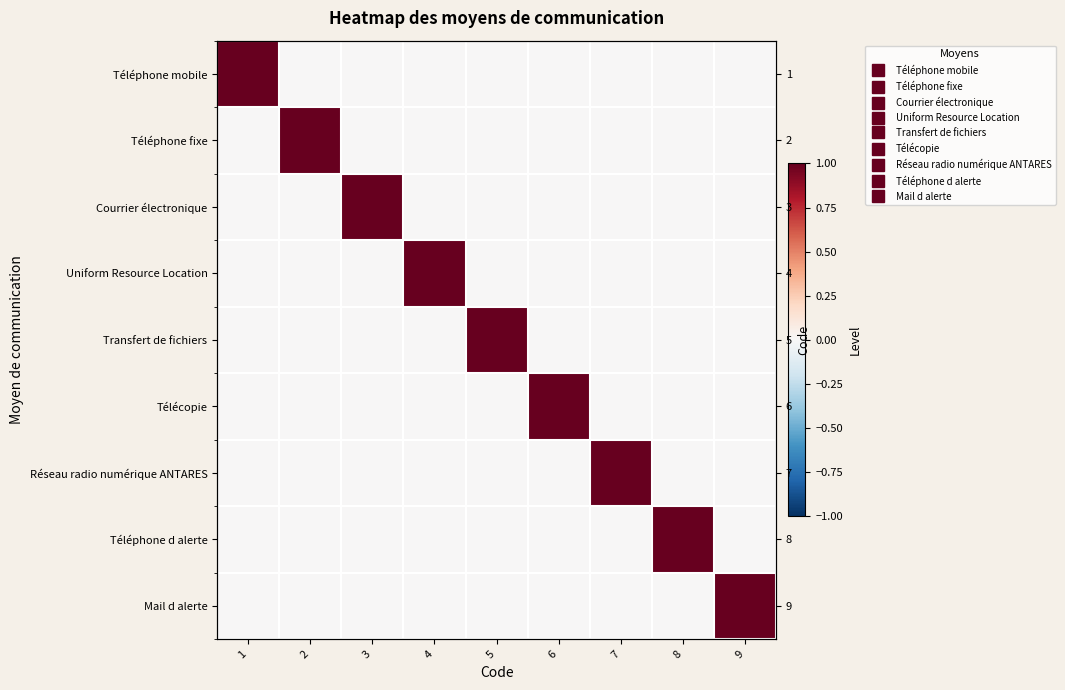

At 2, list the series in order from smallest to largest.

Téléphone mobile, Courrier électronique, Uniform Resource Location, Transfert de fichiers, Télécopie, Réseau radio numérique ANTARES, Téléphone d alerte, Mail d alerte, Téléphone fixe